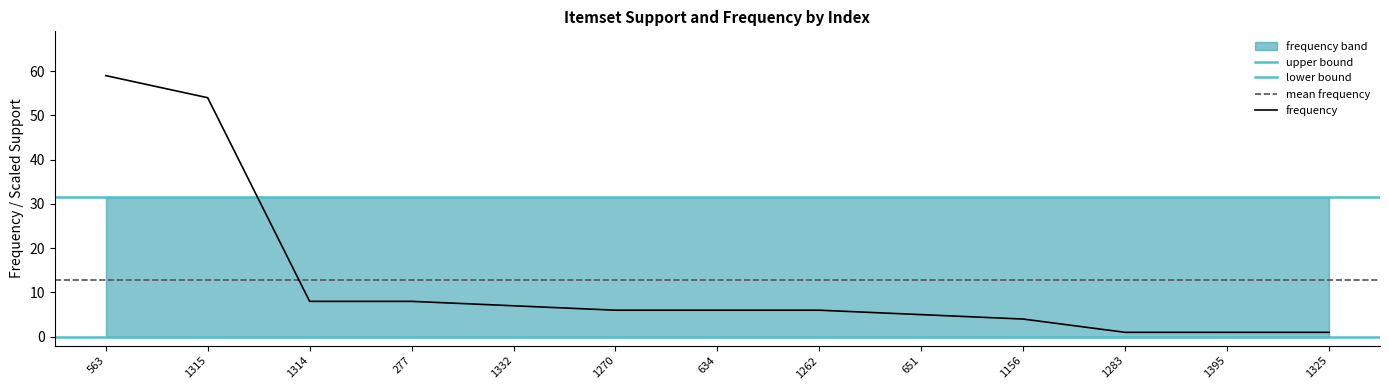

What is the maximum value for frequency?

59